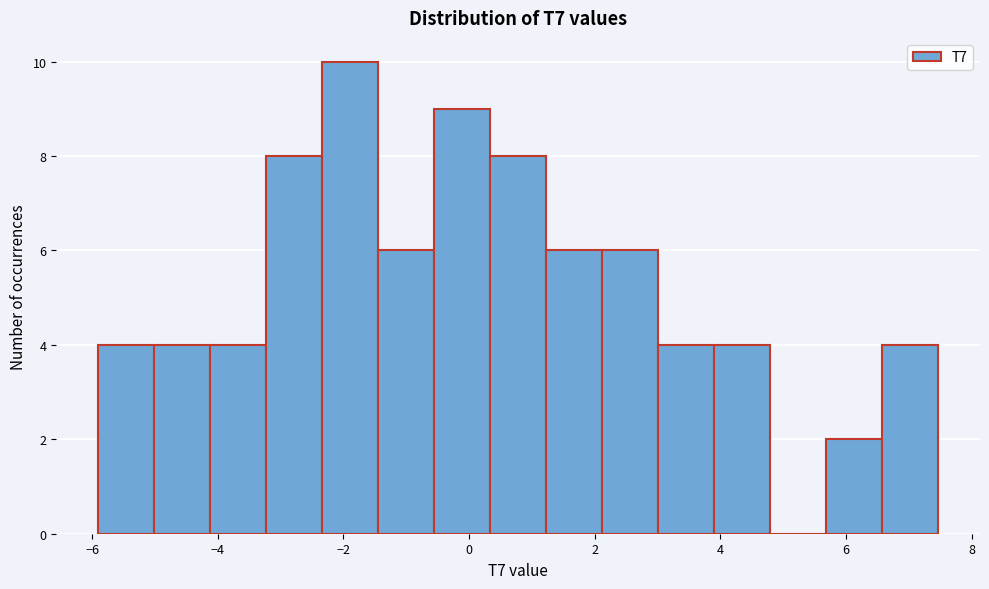

Reading left to right, list every bar in this chart as the range it spans on the x-axis followed by its height. Neither the bar edges nor the heights are printed on the chart, so give them approximately, as read against the axes.

-6.0 to -5.0: 4
-5.0 to -4.2: 4
-4.2 to -3.2: 4
-3.2 to -2.4: 8
-2.4 to -1.4: 10
-1.4 to -0.6: 6
-0.6 to 0.4: 9
0.4 to 1.2: 8
1.2 to 2.2: 6
2.2 to 3.0: 6
3.0 to 4.0: 4
4.0 to 4.8: 4
4.8 to 5.6: 0
5.6 to 6.6: 2
6.6 to 7.4: 4